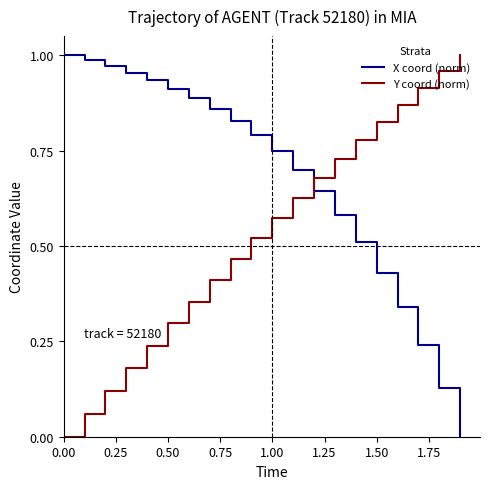

How many series are shown in this chart?

2